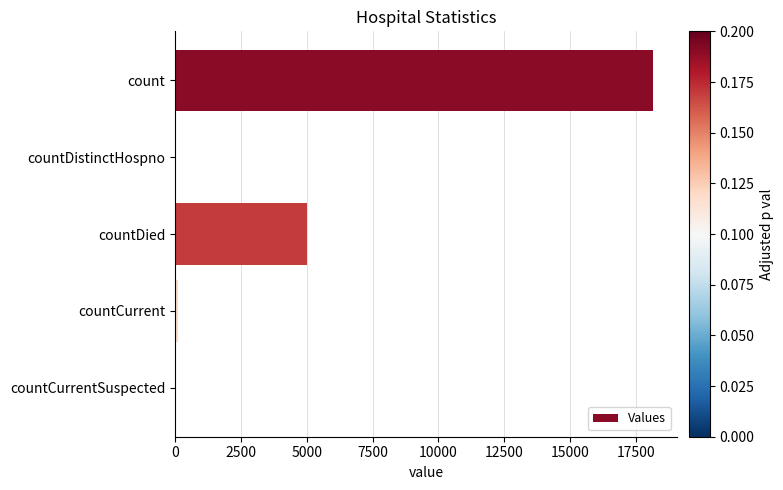

Which has a higher value, countDied or countCurrentSuspected?

countDied